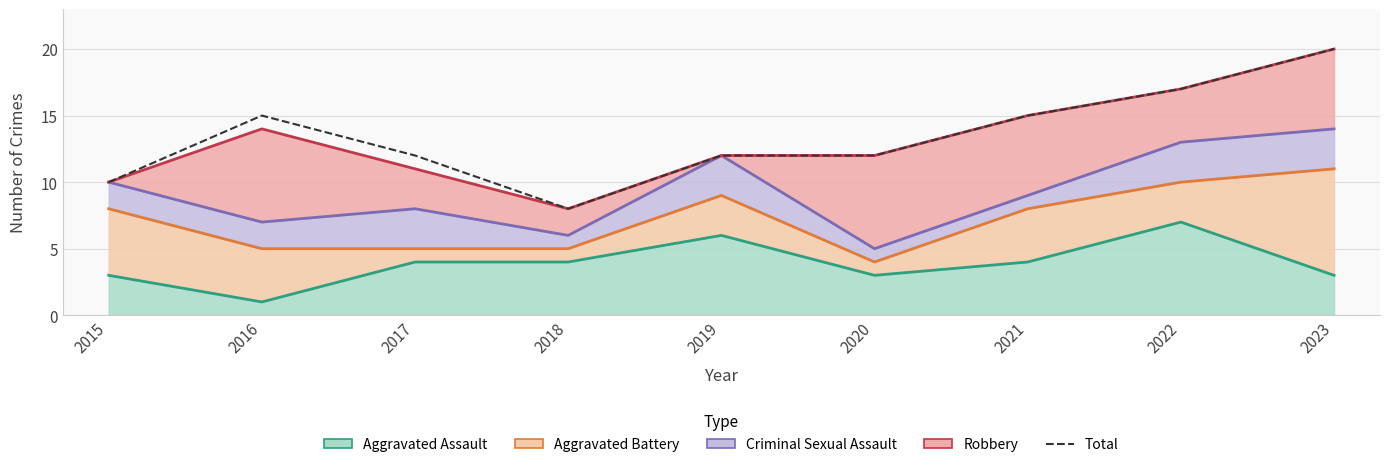

Reading left to right, what are all the values shown in this chart?

2015=10	2016=15	2017=12	2018=8	2019=12	2020=12	2021=15	2022=17	2023=20